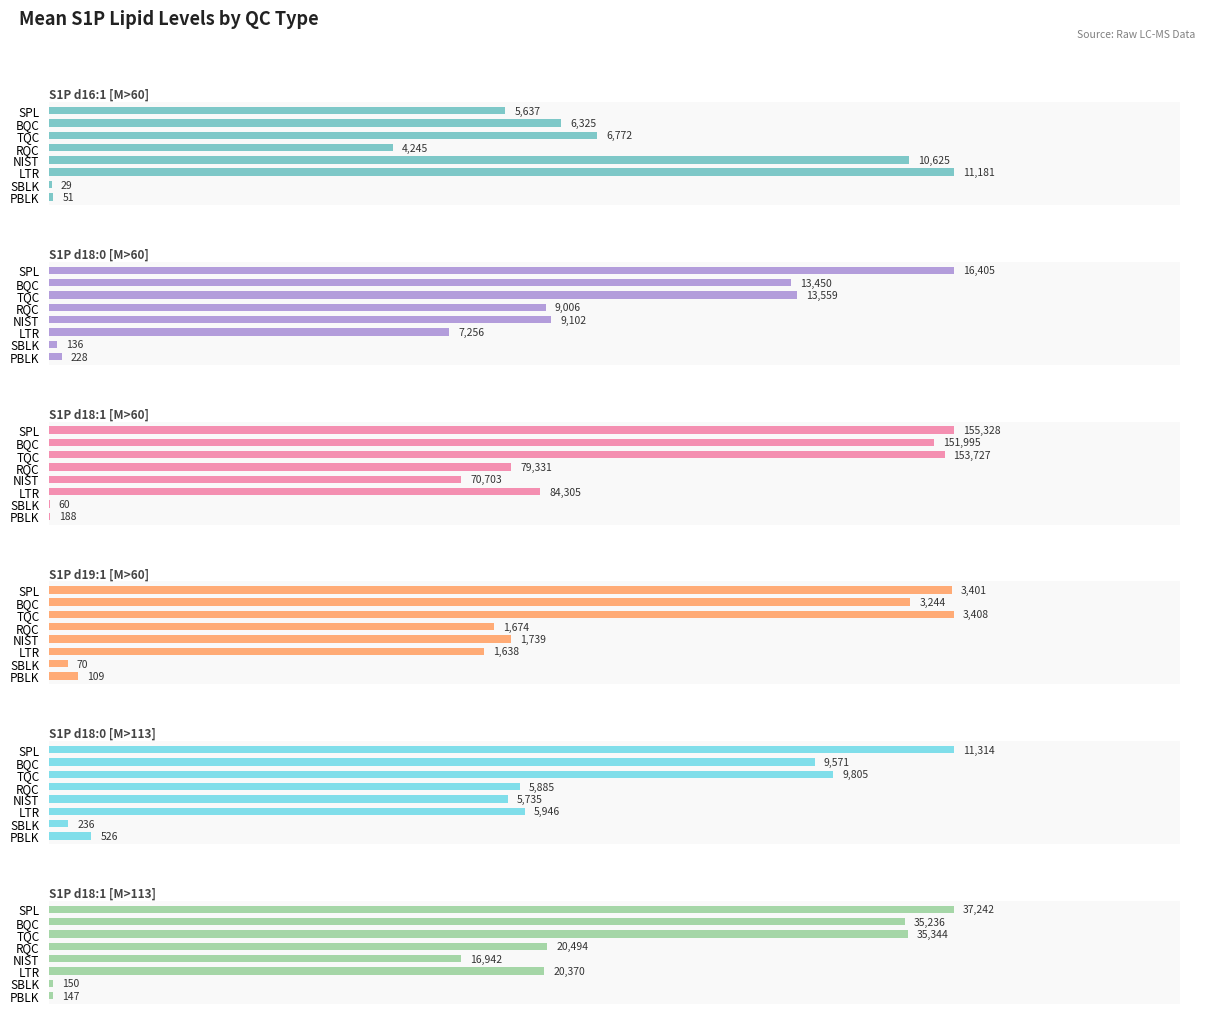

At how many categories does at least one series exceed 135727?

3